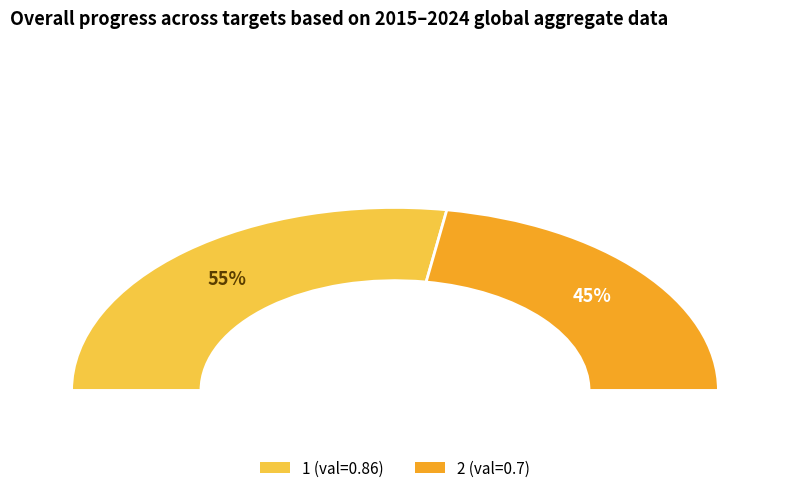

To the nearest percent, what is the difference between the 2 and 1 slice percentages?

10%